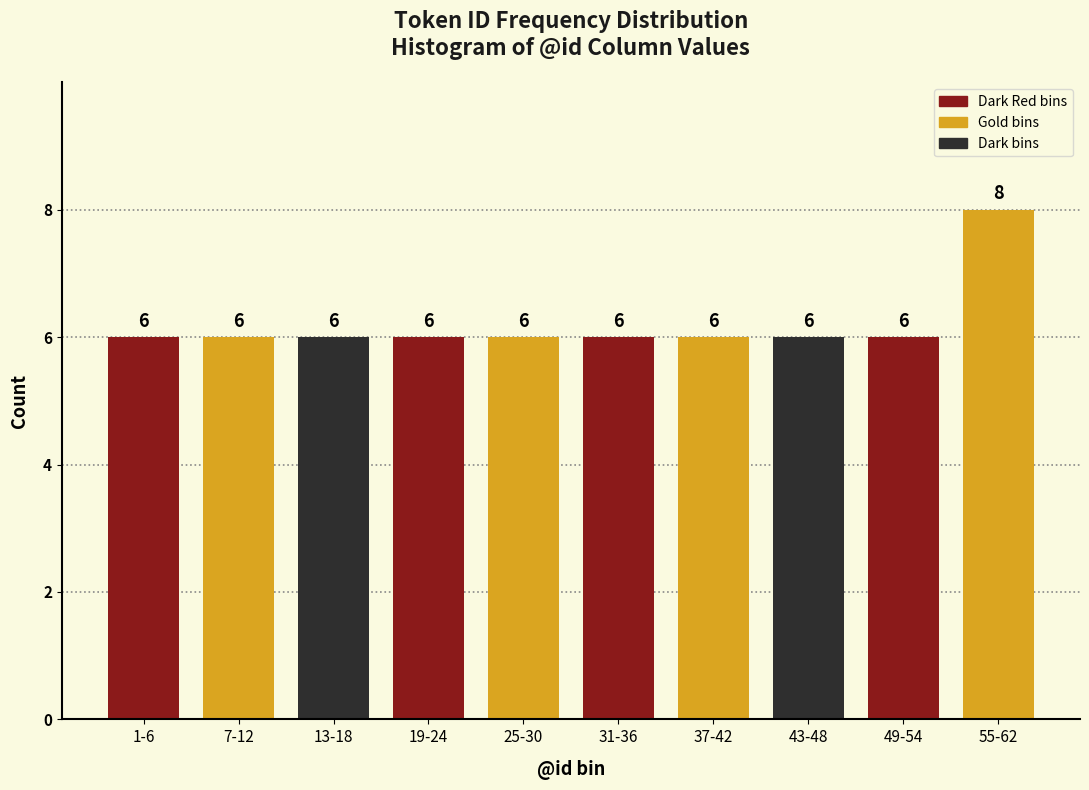

Reading left to right, what are all the values shown in this chart?

1-6=6	7-12=6	13-18=6	19-24=6	25-30=6	31-36=6	37-42=6	43-48=6	49-54=6	55-62=8